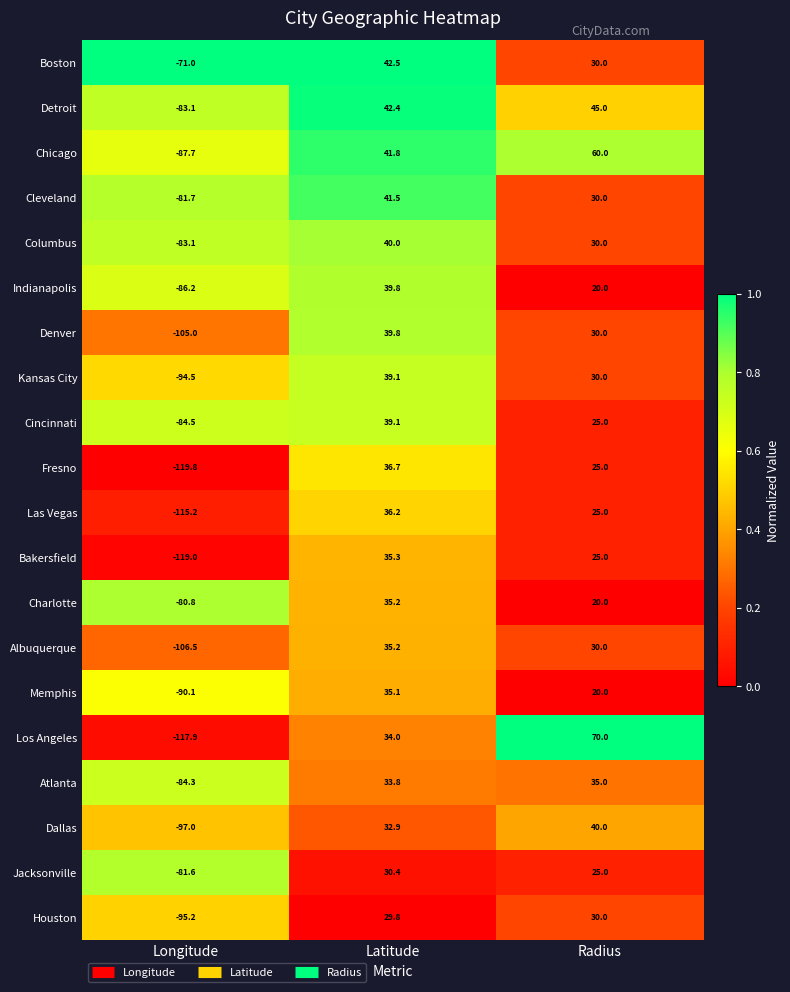

What is the sum of the Dallas values at Radius and Longitude?

-57.0